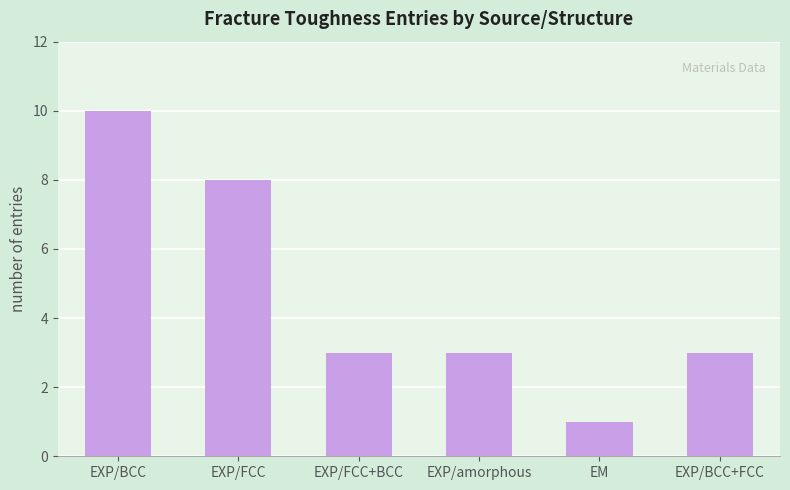

Between EXP/FCC+BCC and EXP/FCC, which is larger?

EXP/FCC